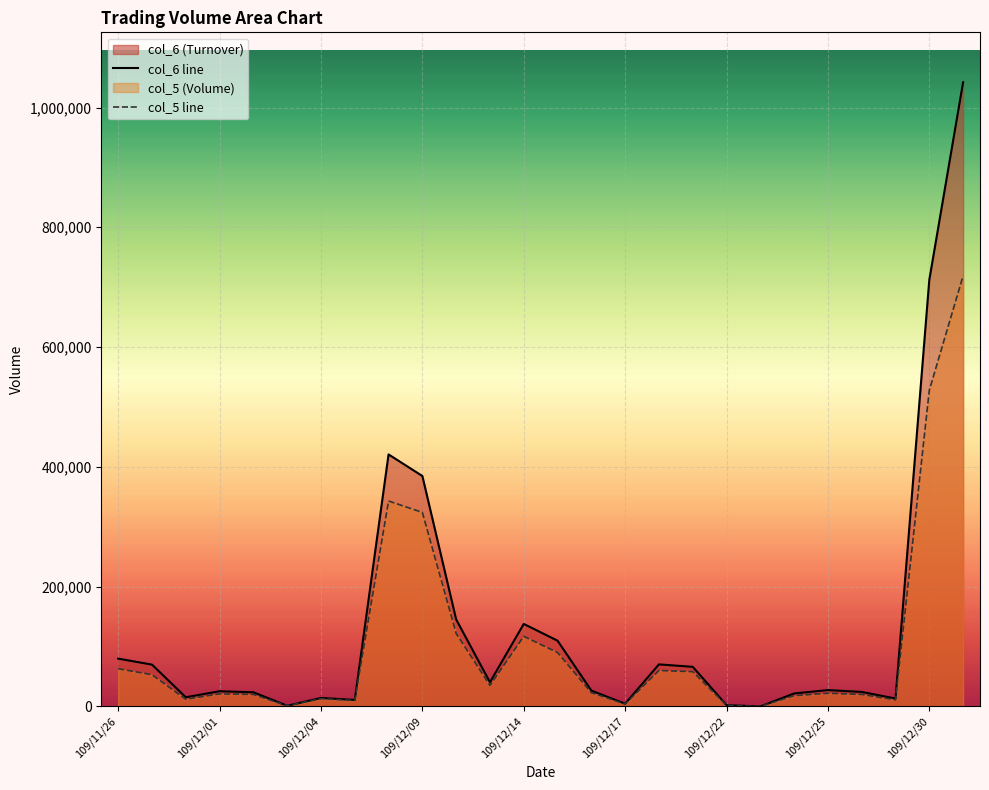

How many values in the col_6 line series are below 27310?

13